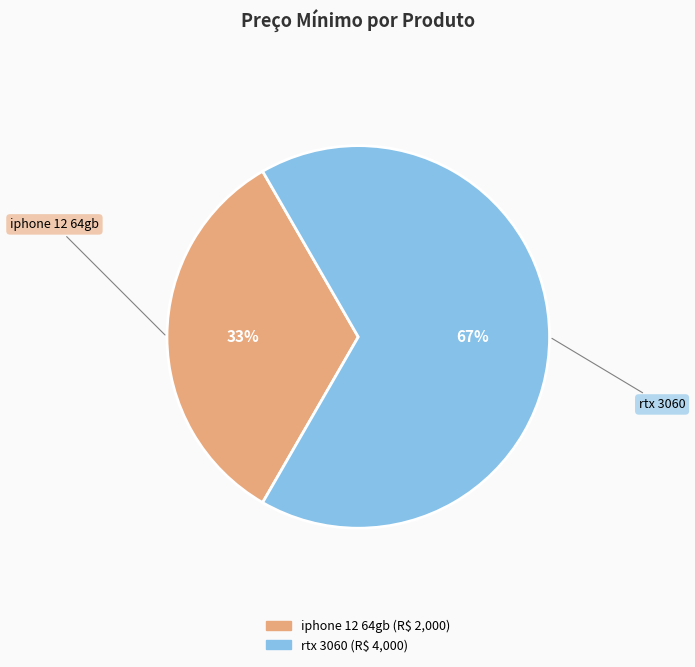

True or false: rtx 3060 accounts for 58% of the total.

False